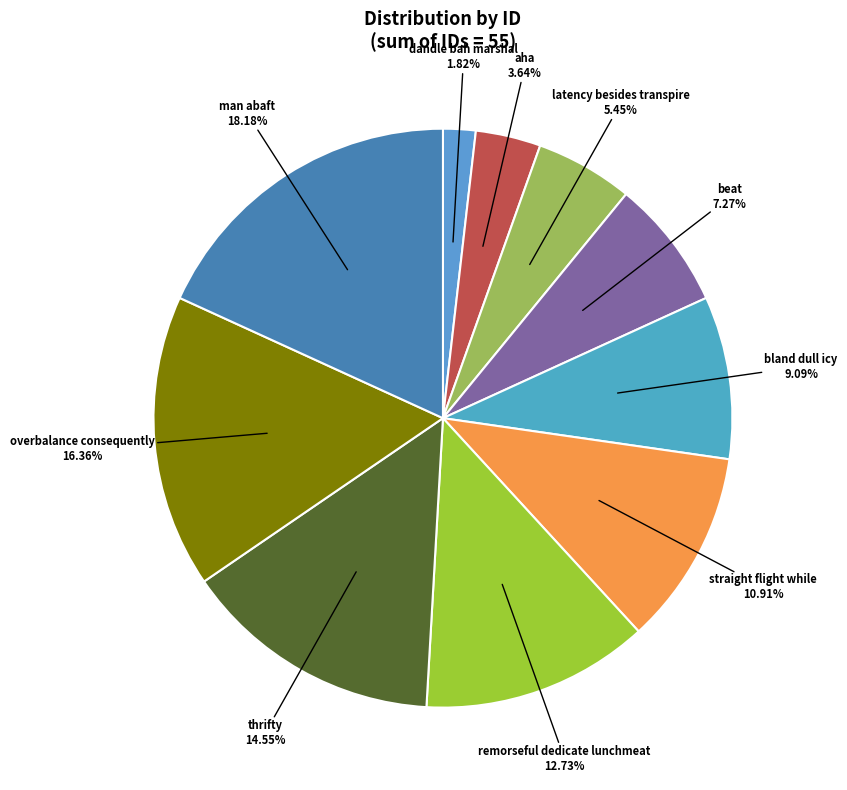

Do aha and remorseful dedicate lunchmeat together represent more than half of the pie?

No